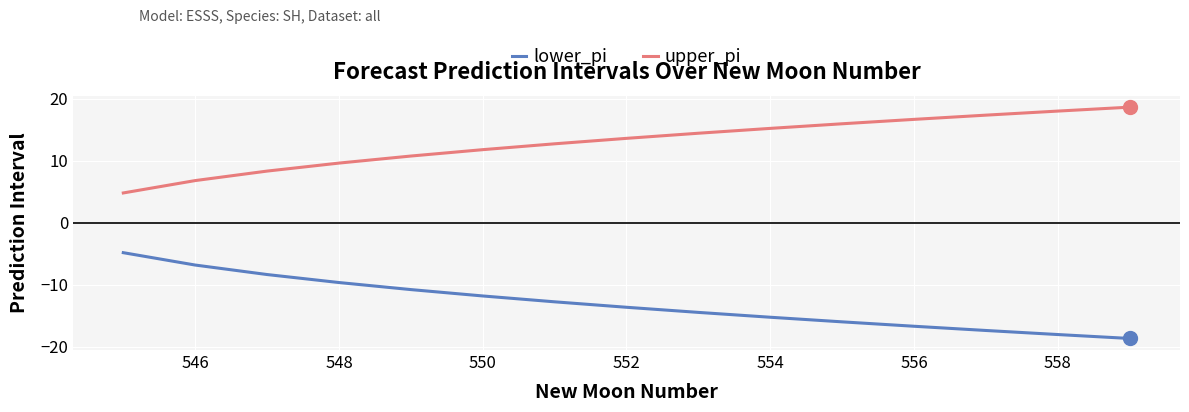

Rank the series by their maximum value, from lowest to highest.

lower_pi, upper_pi